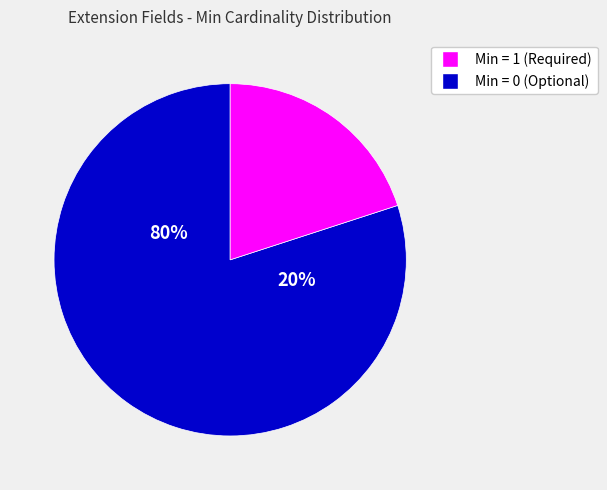

Is it true that Extension is 1% of the pie?

False